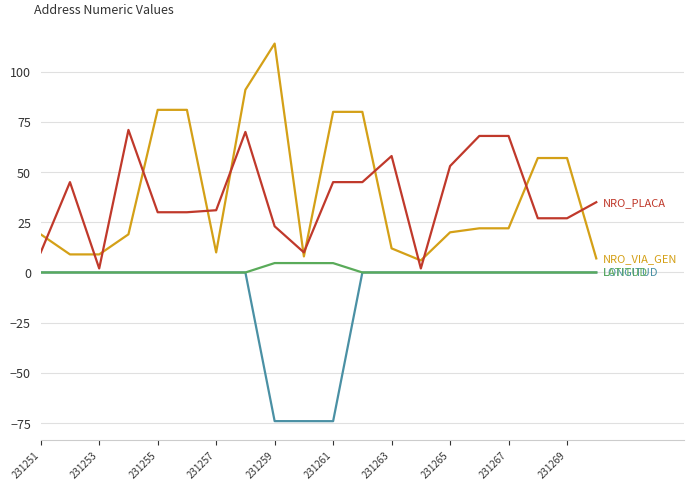

What is the minimum value shown in the chart?

-74.1